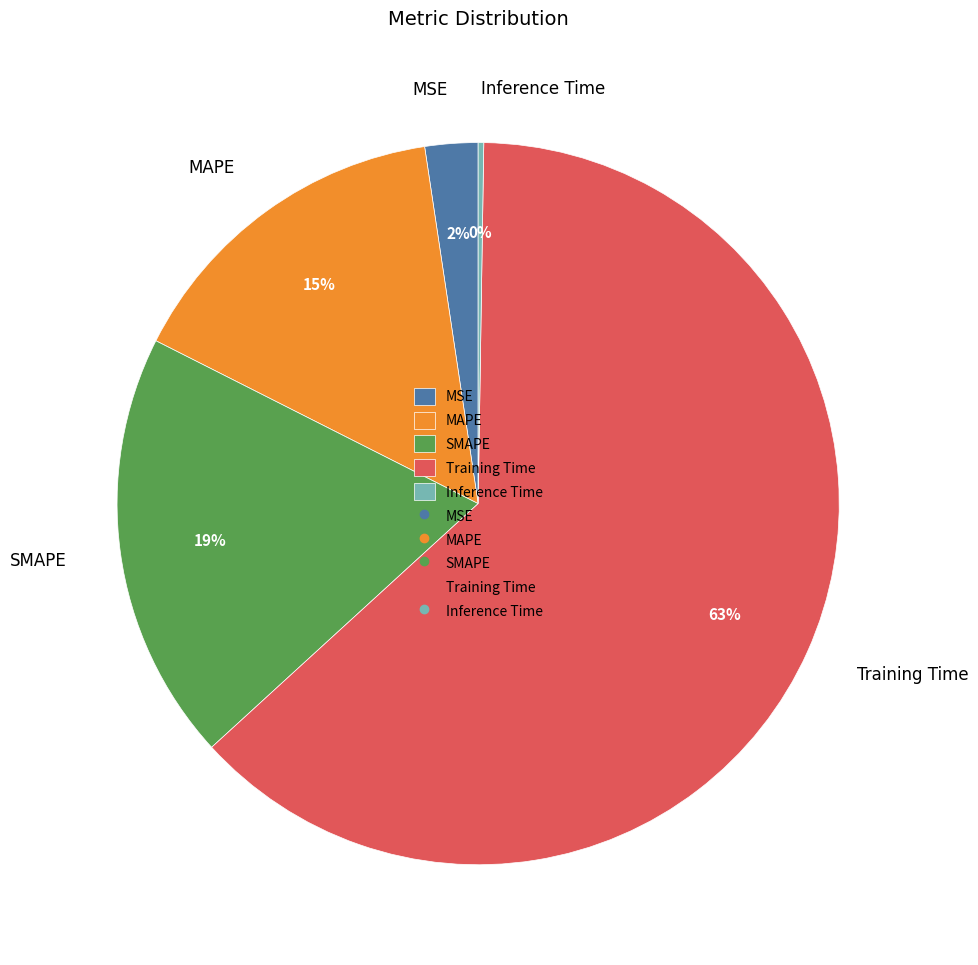

The Training Time slice represents 63% of the pie. True or false?

True